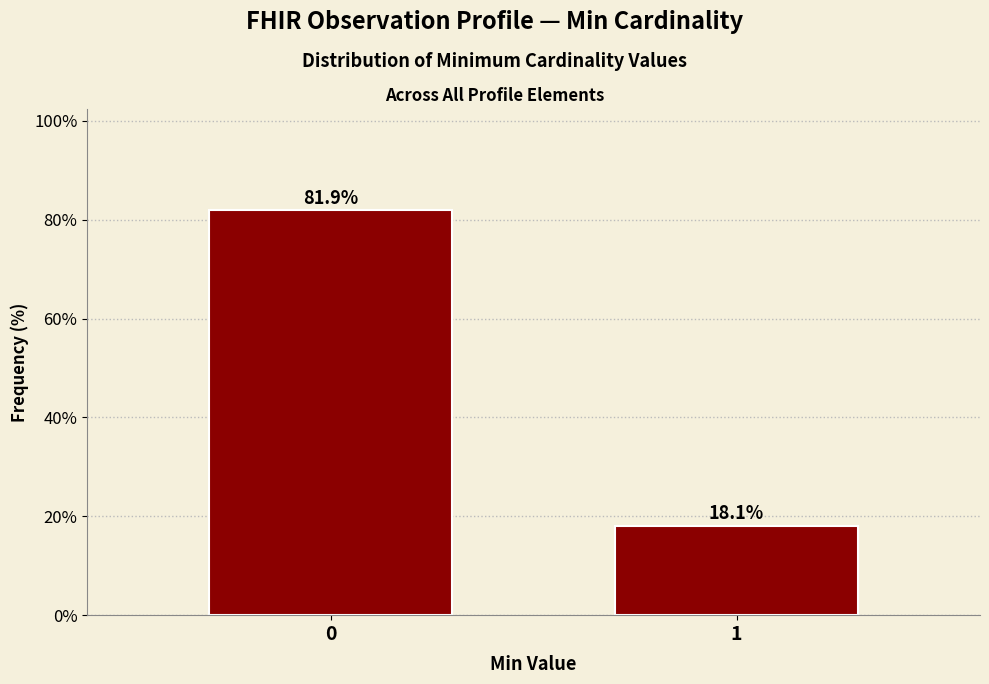

Reading left to right, transcribe all the data shown in this chart.

81.9	18.1